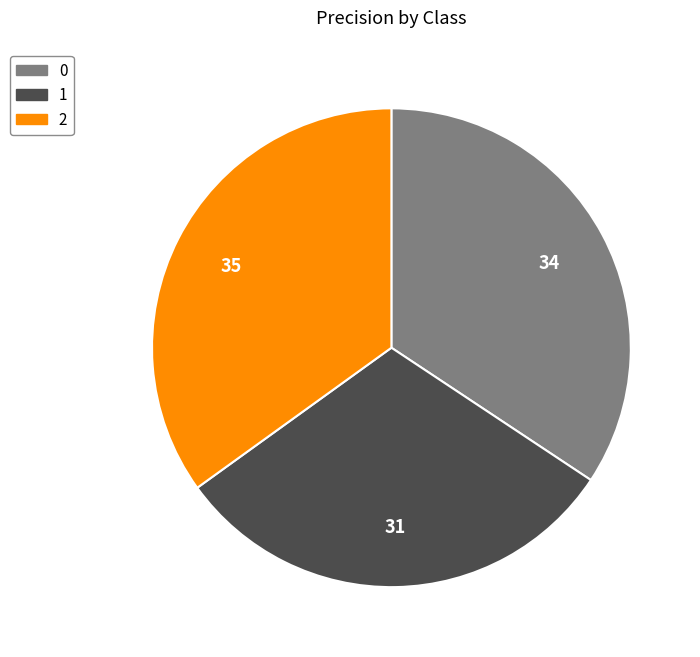

Does 2 account for over 50% of the chart?

No